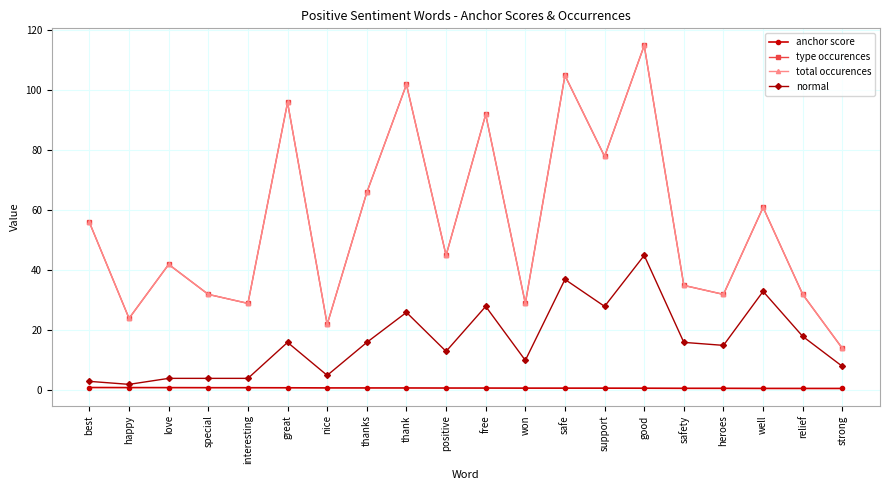

What value does the anchor score series have at won?

0.7